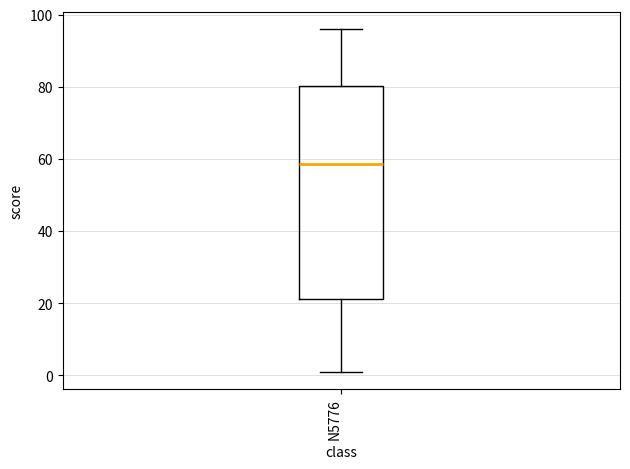

Transcribe this box plot: give where the median line is, the range the box spans, and where the two whiskers end, as read against the y-axis. The values are not printed on the chart, so give them approximately, as read against the axis.

median 58, box 22 to 80, whiskers 2 to 96